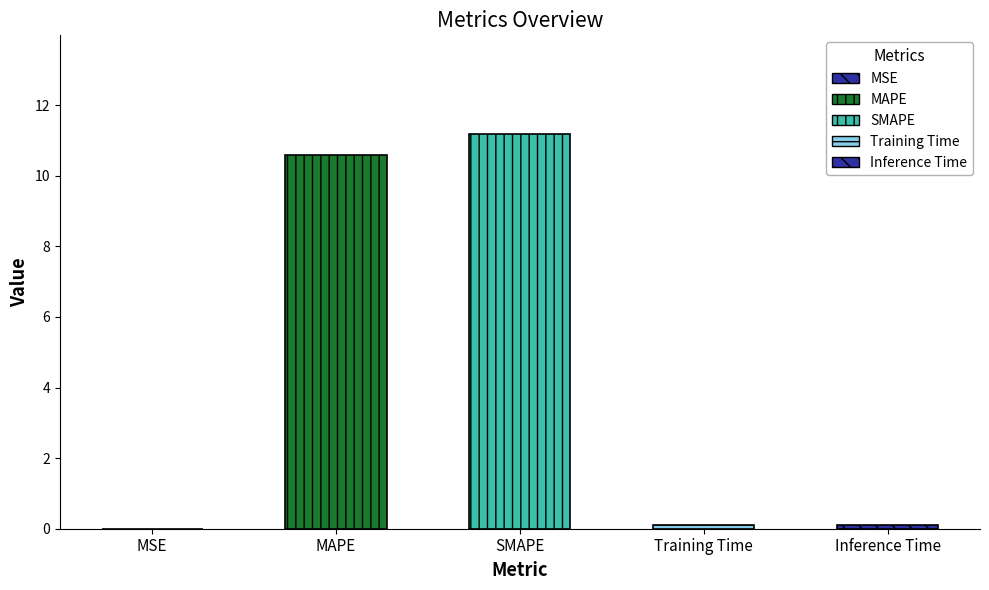

What is the label of the 2nd bar from the left?

MAPE